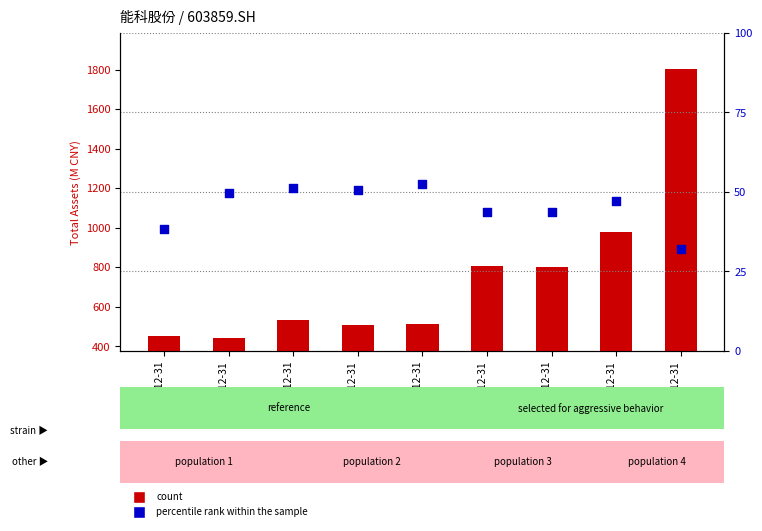

Which series has the largest Y range (max minus min)?

count